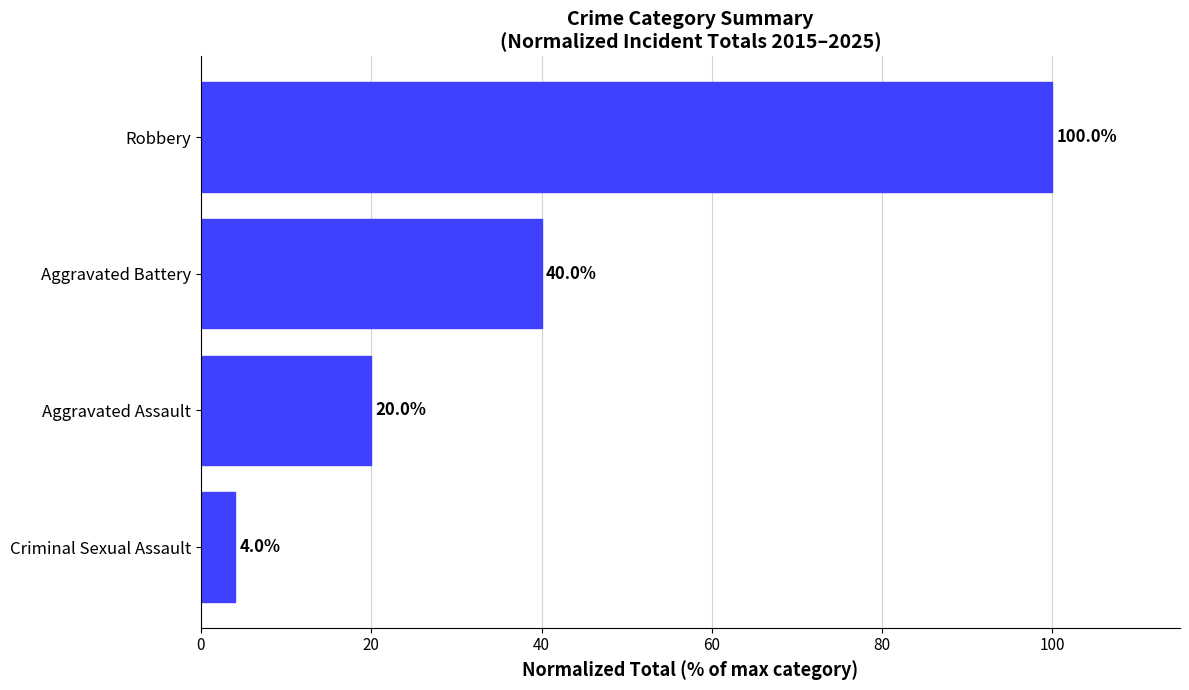

What is the difference between the maximum and minimum values?

96